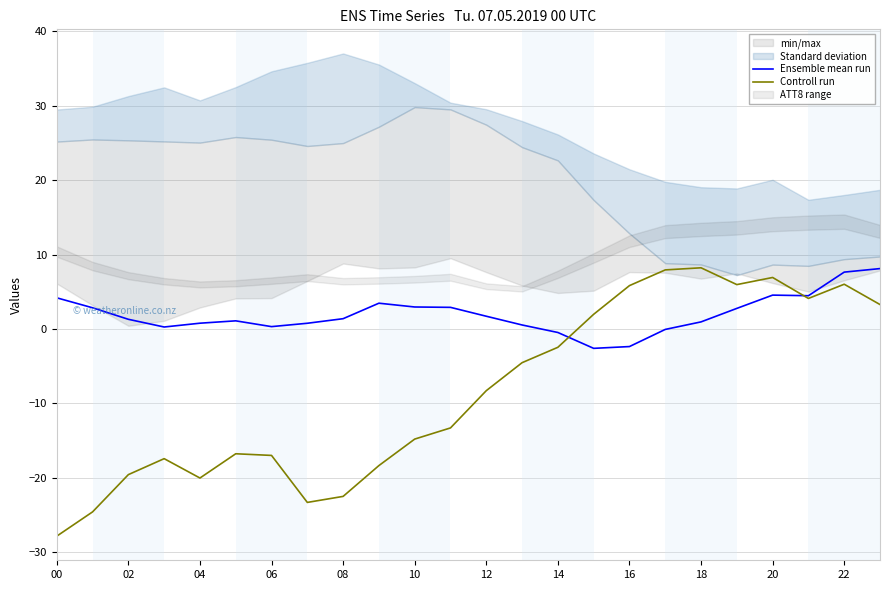

True or false: Ensemble mean run has a value of 1.7 at 12.

True